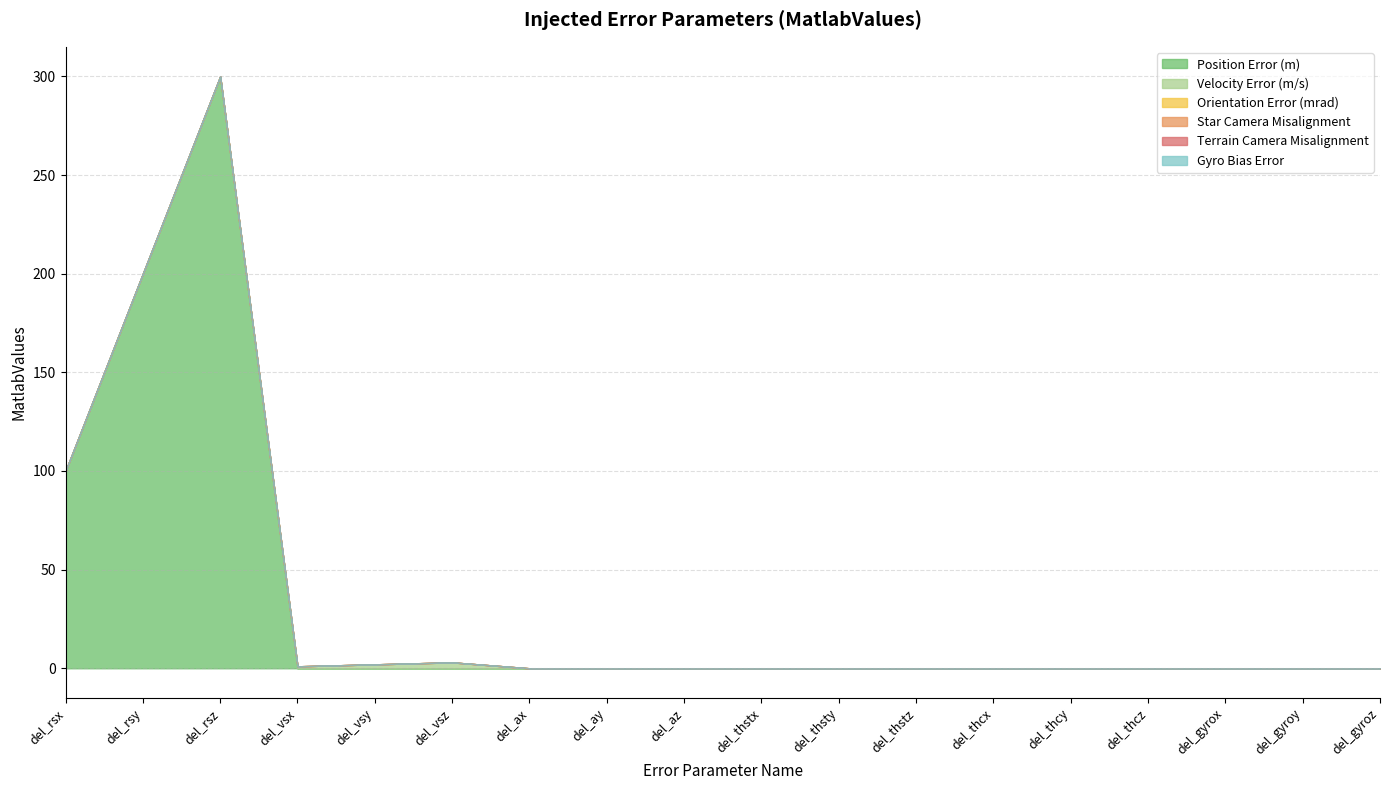

True or false: Gyro Bias Error and Star Camera Misalignment cross at least once.

False